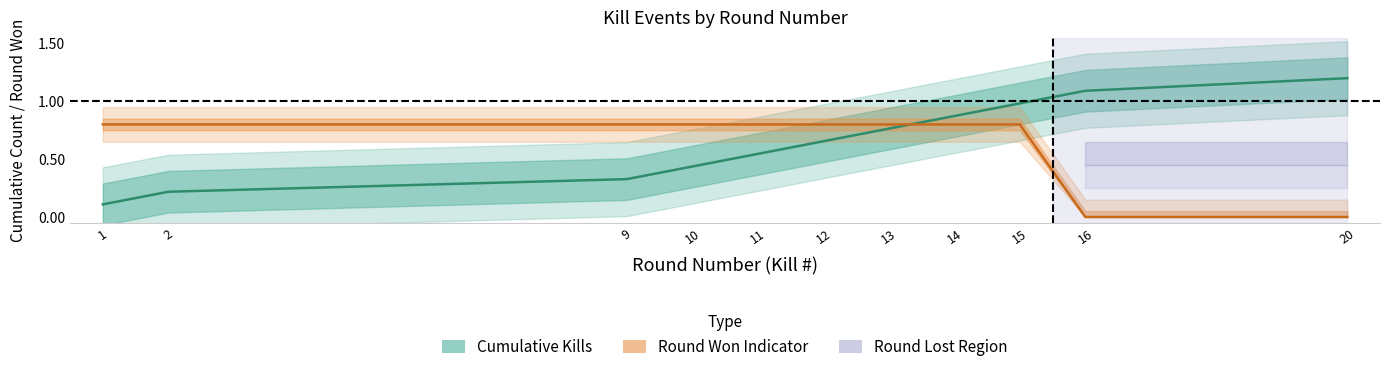

What is the sum of the Kills per Round (cumulative) values at 16 and 20?

2.3